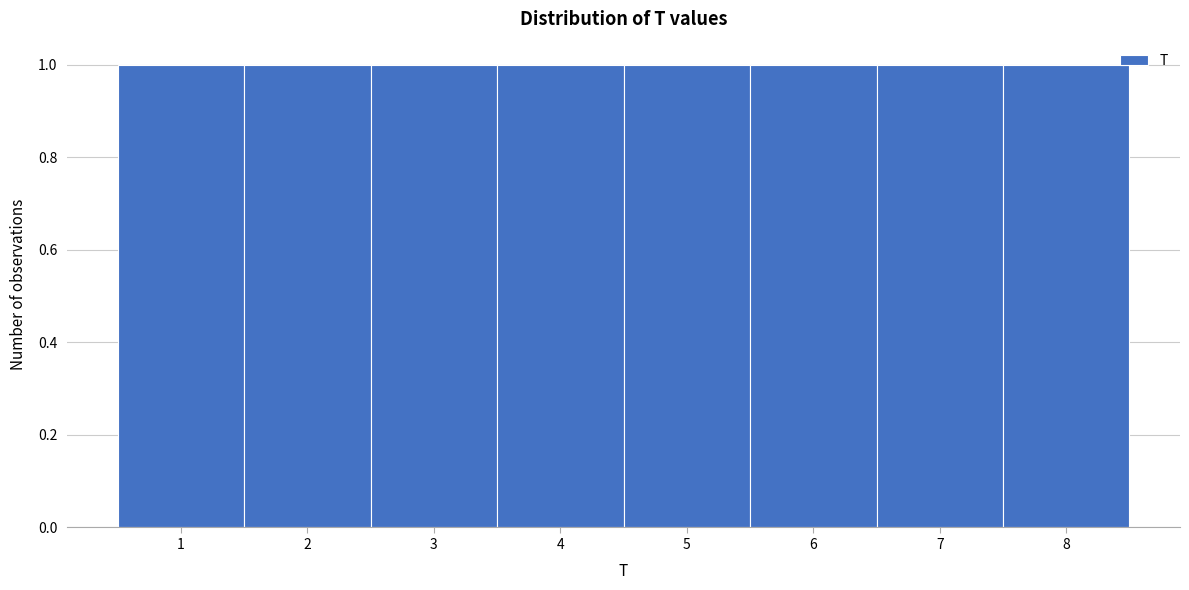

Reading left to right, list every bar in this chart as the range it spans on the x-axis followed by its height. The values are not printed on the chart, so give them approximately, as read against the axis.

0.5 to 1.5: 1
1.5 to 2.5: 1
2.5 to 3.5: 1
3.5 to 4.5: 1
4.5 to 5.5: 1
5.5 to 6.5: 1
6.5 to 7.5: 1
7.5 to 8.5: 1